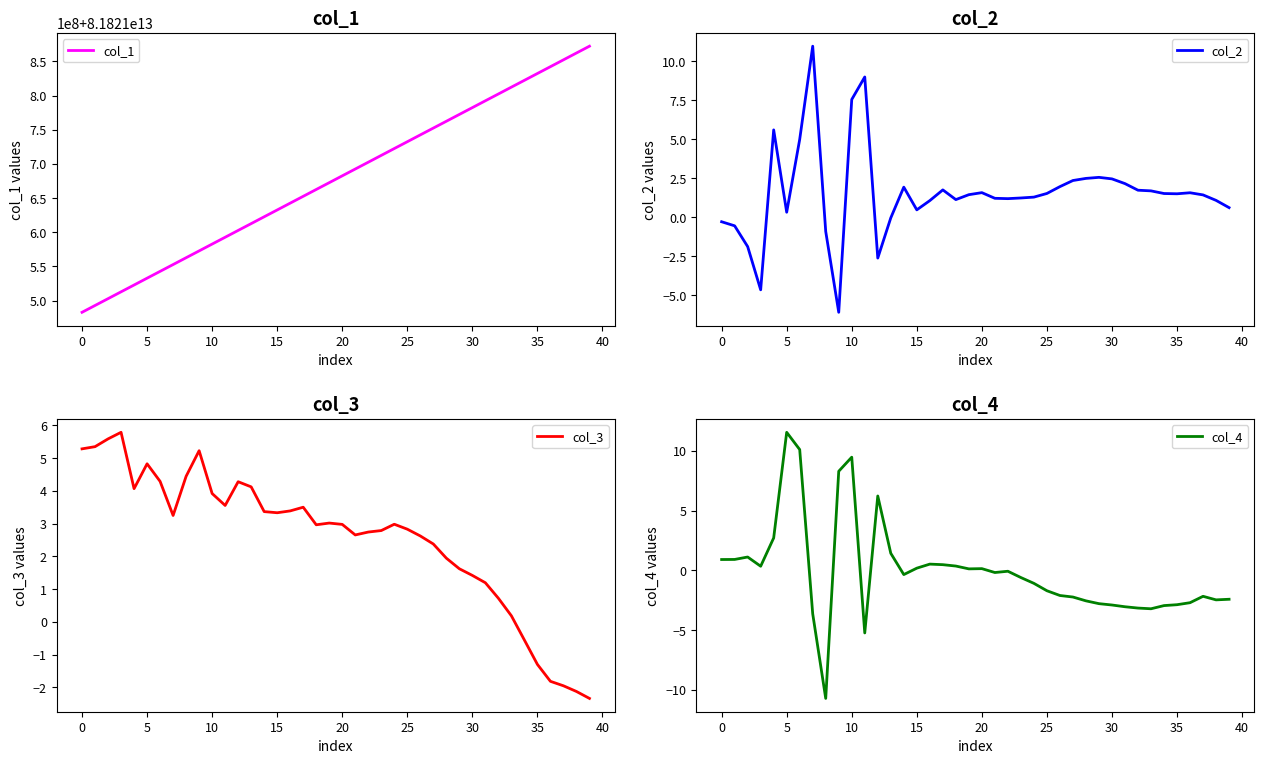

Rank the series by their maximum value, from lowest to highest.

col_3, col_2, col_4, col_1